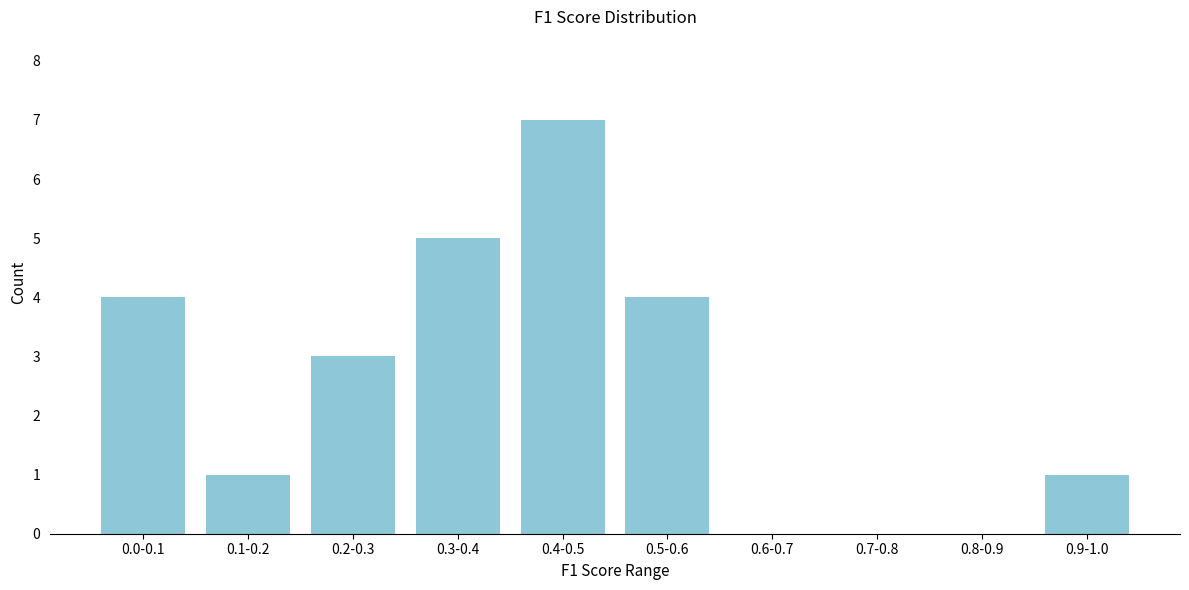

Reading left to right, transcribe all the data shown in this chart.

0.0-0.1=4	0.1-0.2=1	0.2-0.3=3	0.3-0.4=5	0.4-0.5=7	0.5-0.6=4	0.6-0.7=0	0.7-0.8=0	0.8-0.9=0	0.9-1.0=1